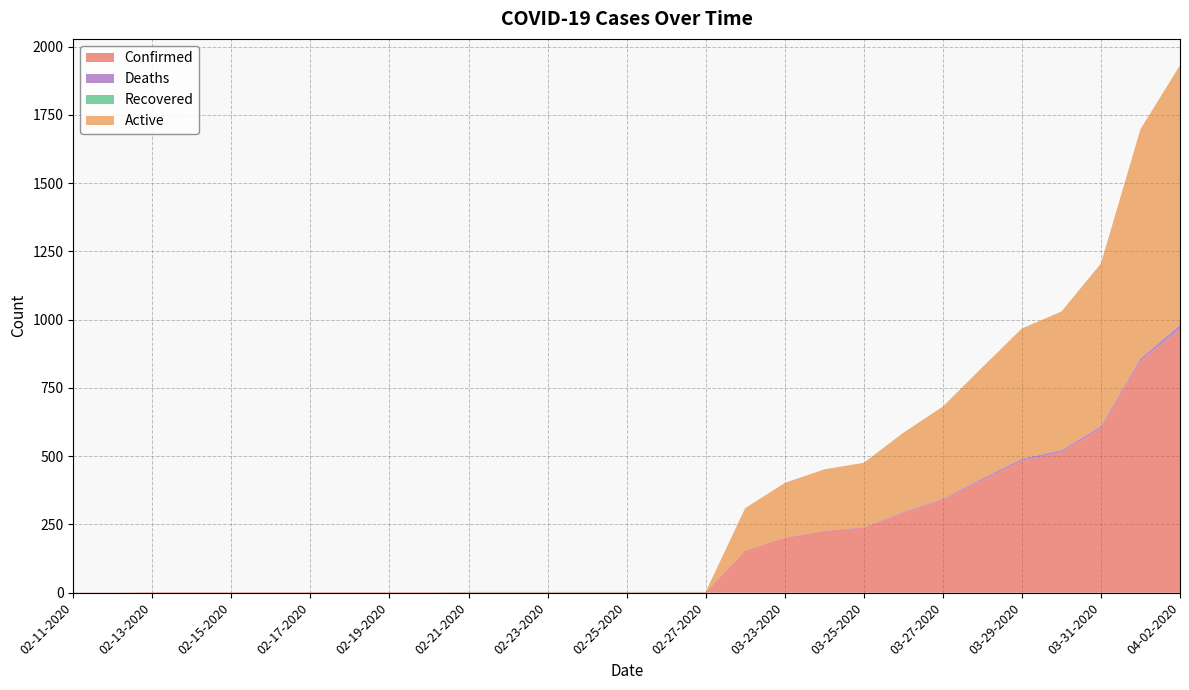

How many lines are shown in the chart?

4